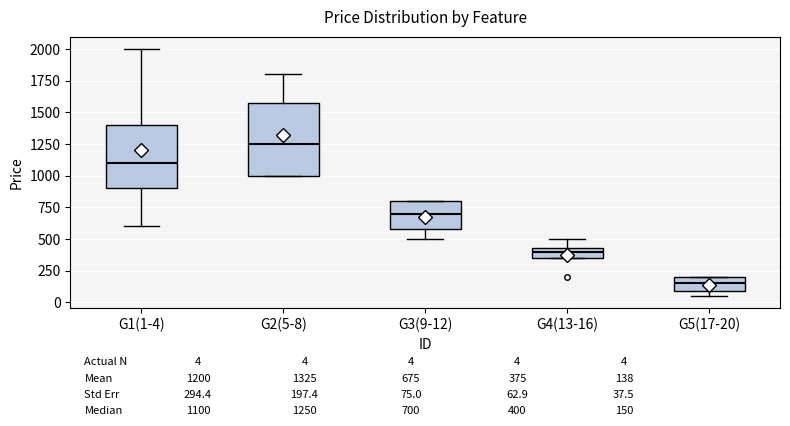

Which box's median line is the lowest?

G5(17-20)